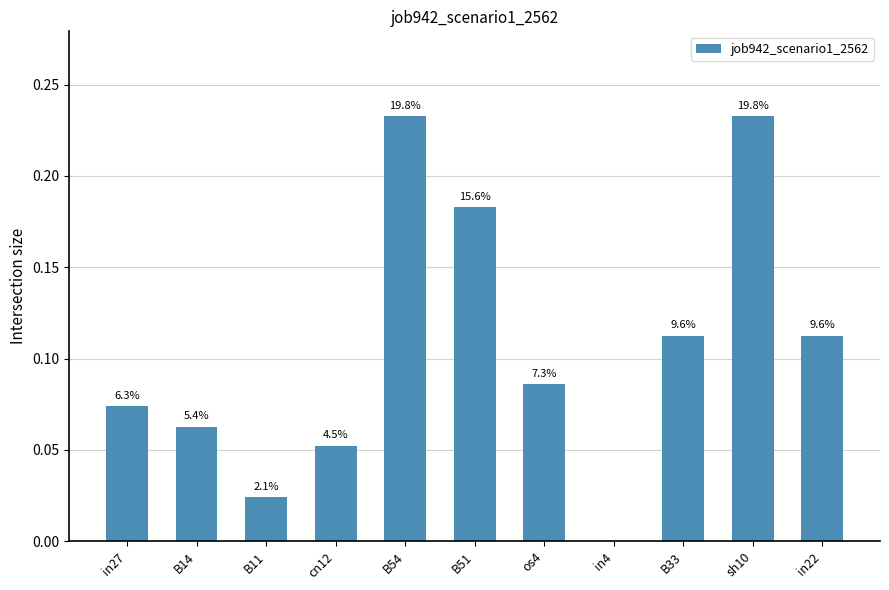

What is the label of the 10th bar from the left?

sh10